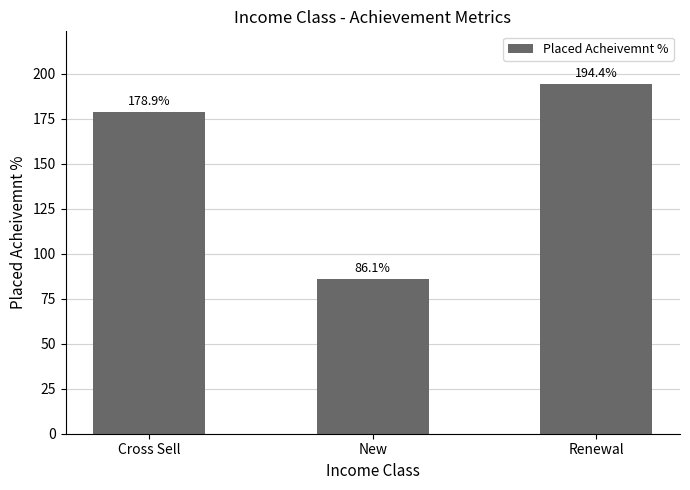

What is the difference between the second highest and minimum values?

92.8